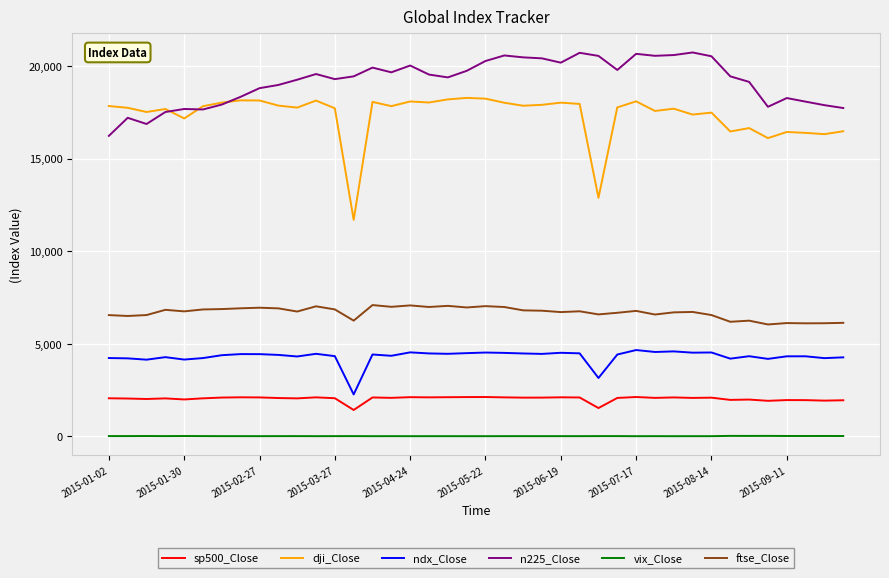

What is the greatest value displayed?

20724.6